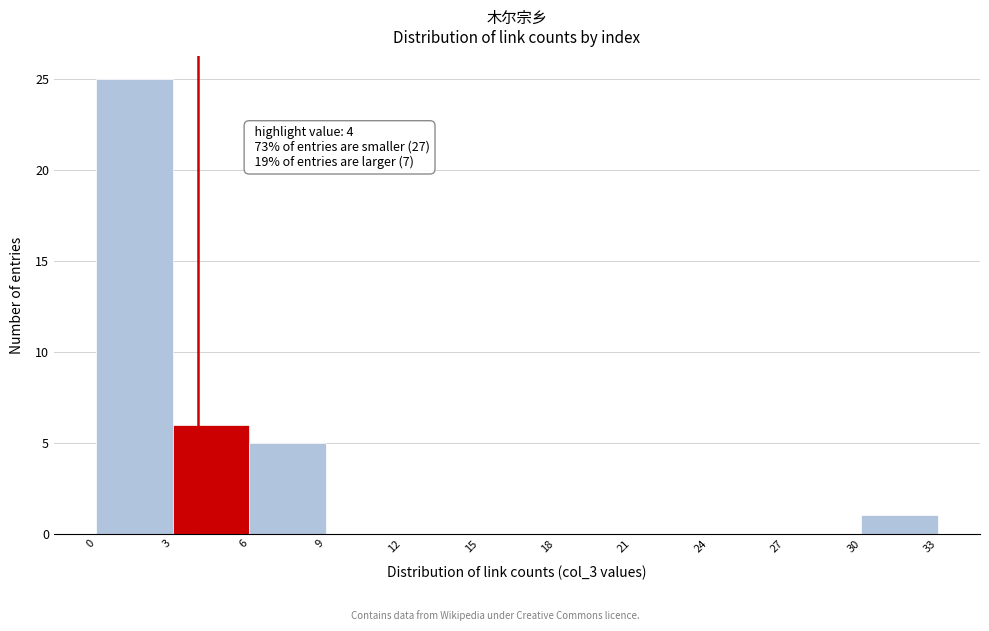

Over which range of the x-axis is the bar tallest?

0 to 3